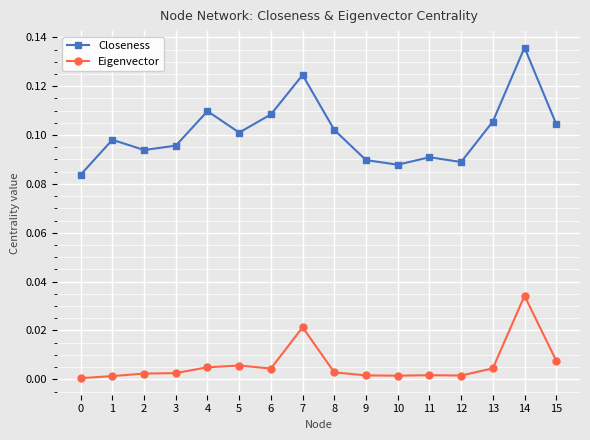

Which series has the largest range (max minus min)?

Closeness